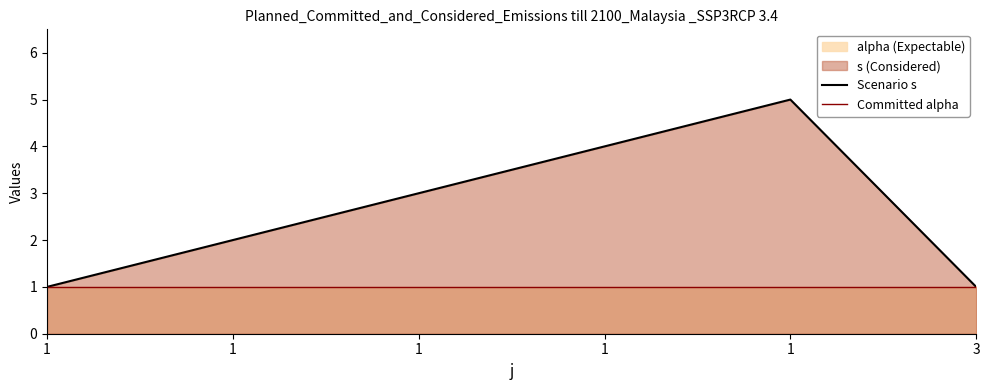

Reading right to left, list all the values displayed in this chart.

Scenario s: 1	5	4	3	2	1
Committed alpha: 1	1	1	1	1	1